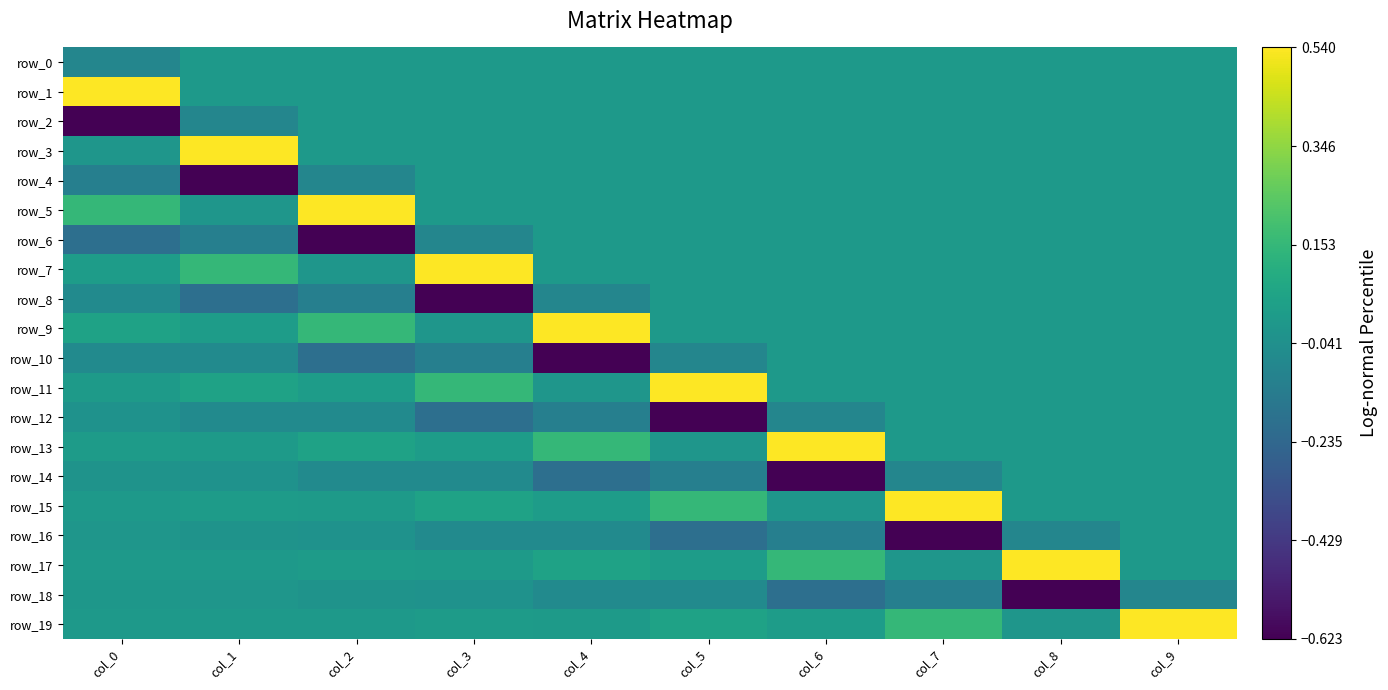

The value of row_14 at col_7 is -0.1. True or false?

True